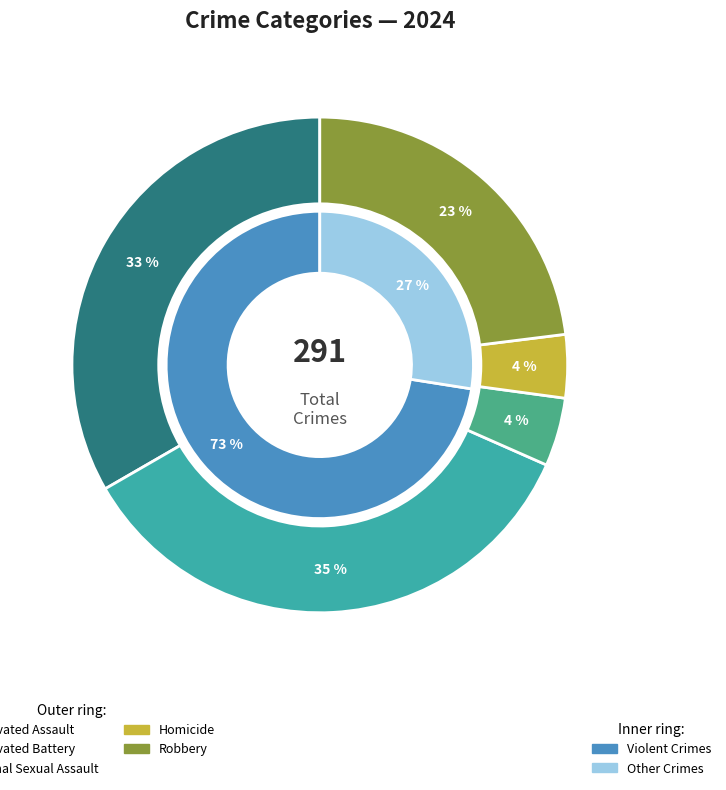

Which category has the smallest portion of the pie?

Homicide